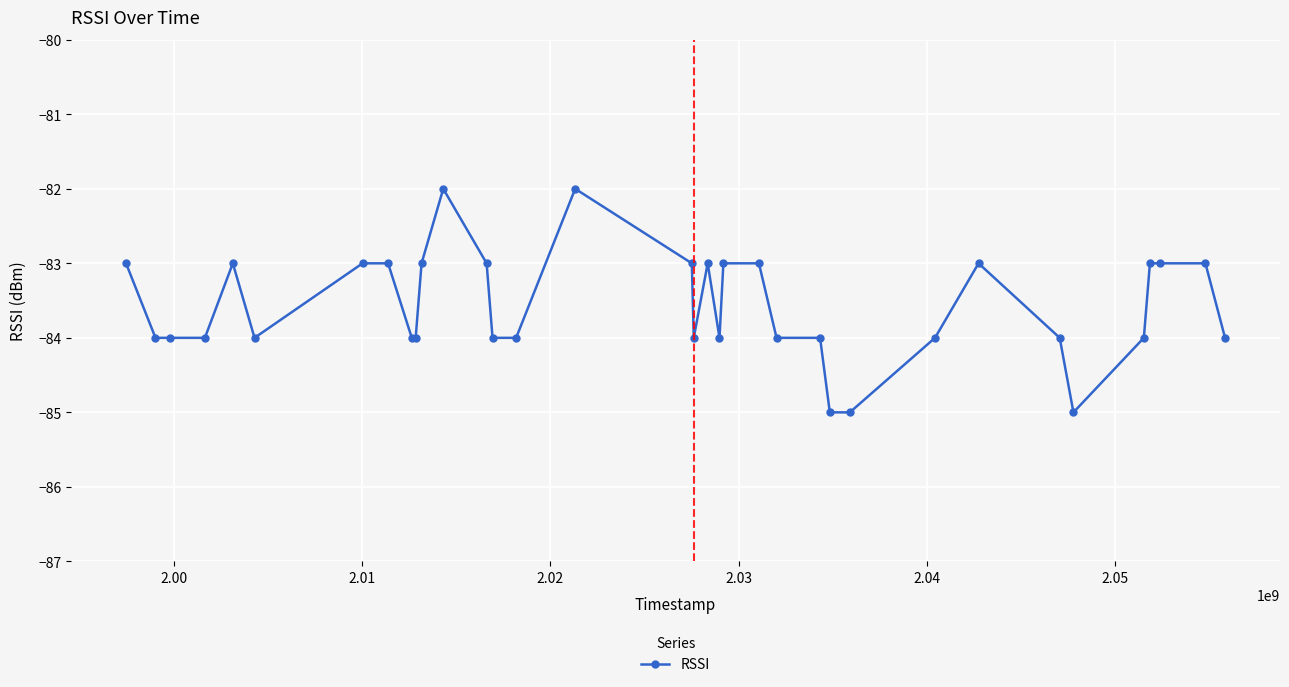

What is the value of the 25th point from the left?

-85